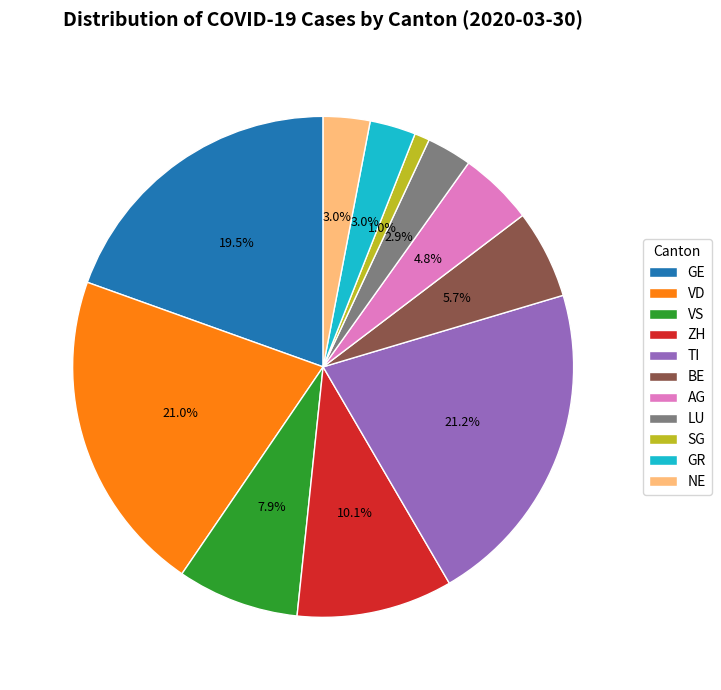

True or false: SG accounts for 11% of the total.

False